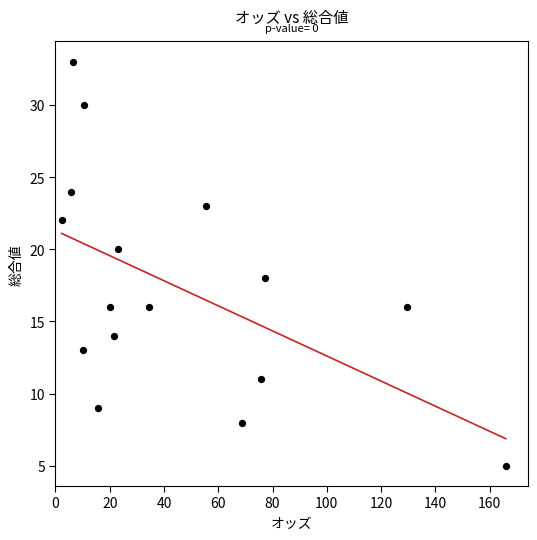

What is the range of Y values (max minus min)?

28